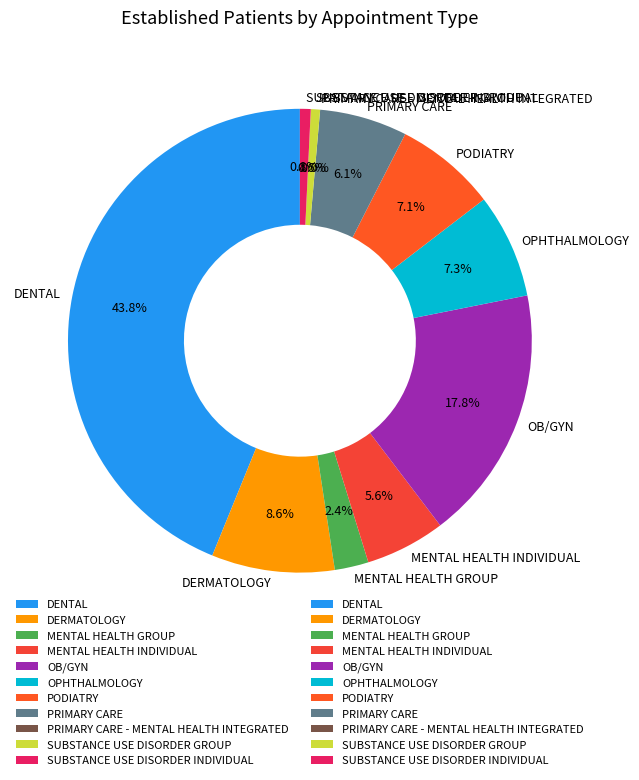

Is the sum of DENTAL and SUBSTANCE USE DISORDER GROUP greater than half?

No